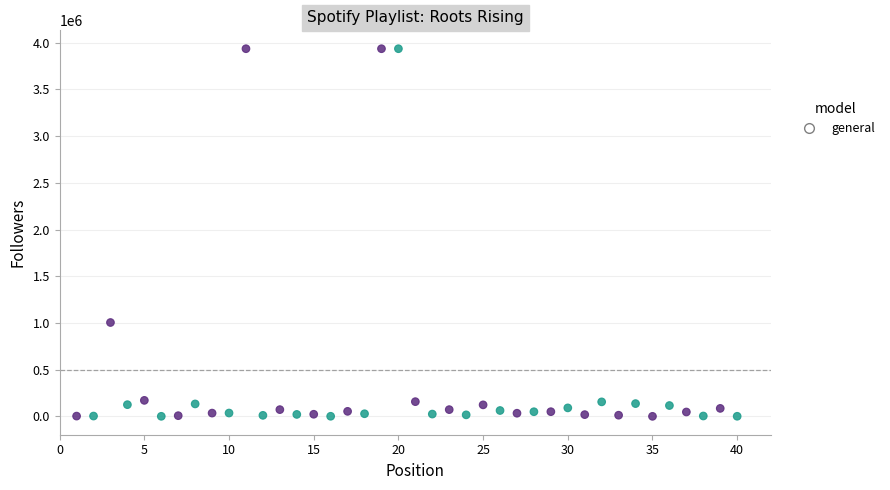

What is the range of Y values (max minus min)?

3935345